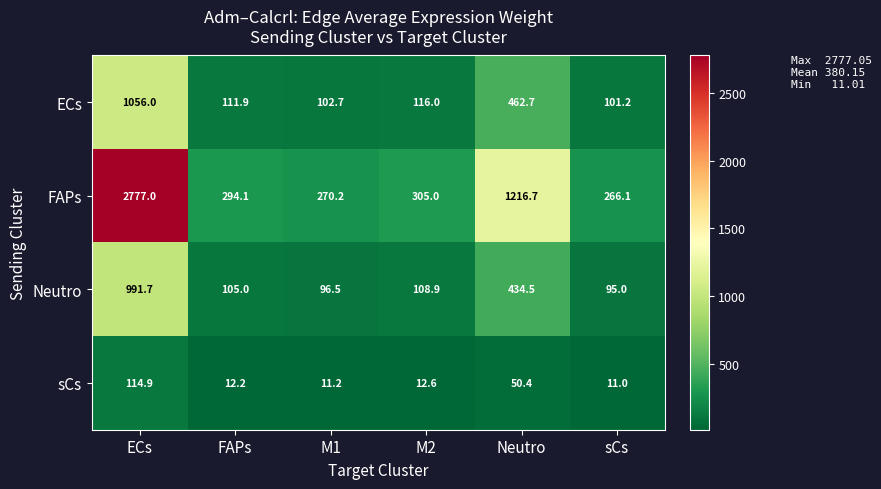

At which category does the chart reach its peak across all series?

ECs